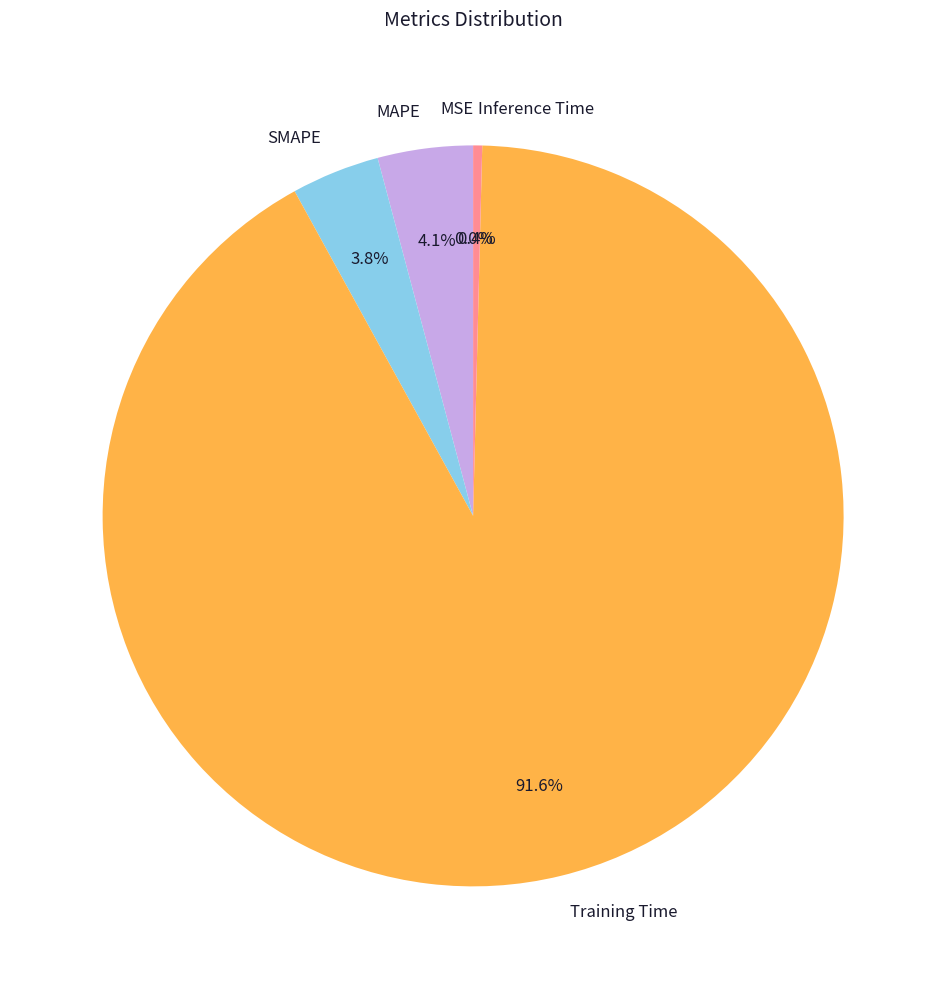

Does any single category account for the majority?

Yes